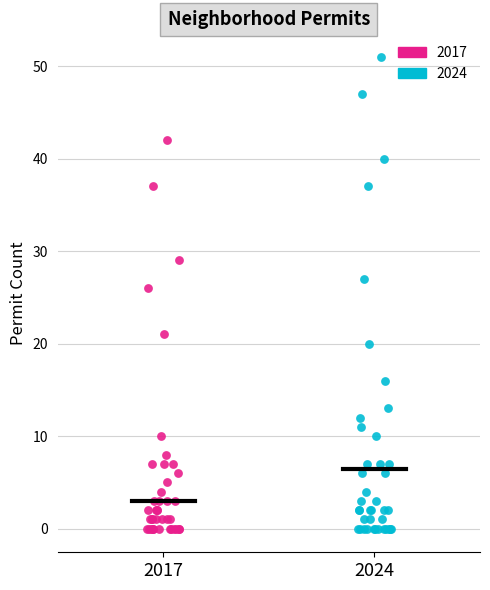

What are all the series names shown in the legend?

2017, 2024